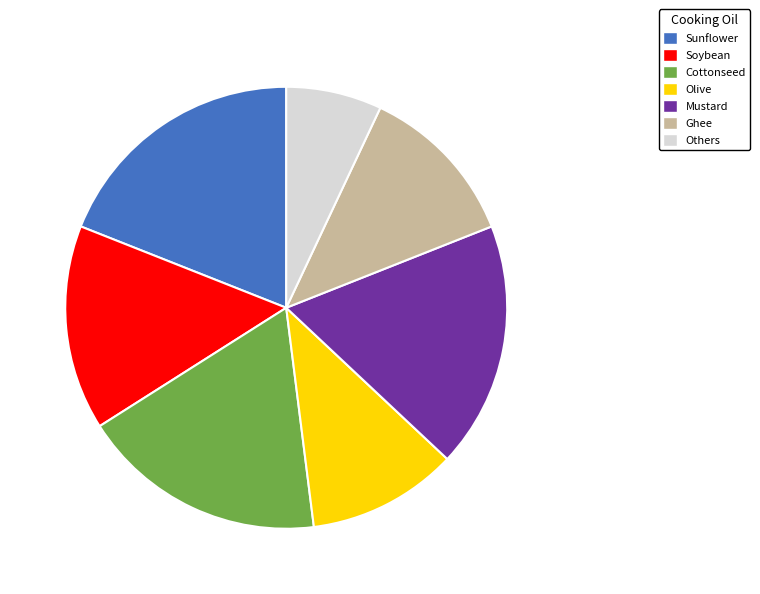

Do Soybean and Olive together represent more than half of the pie?

No